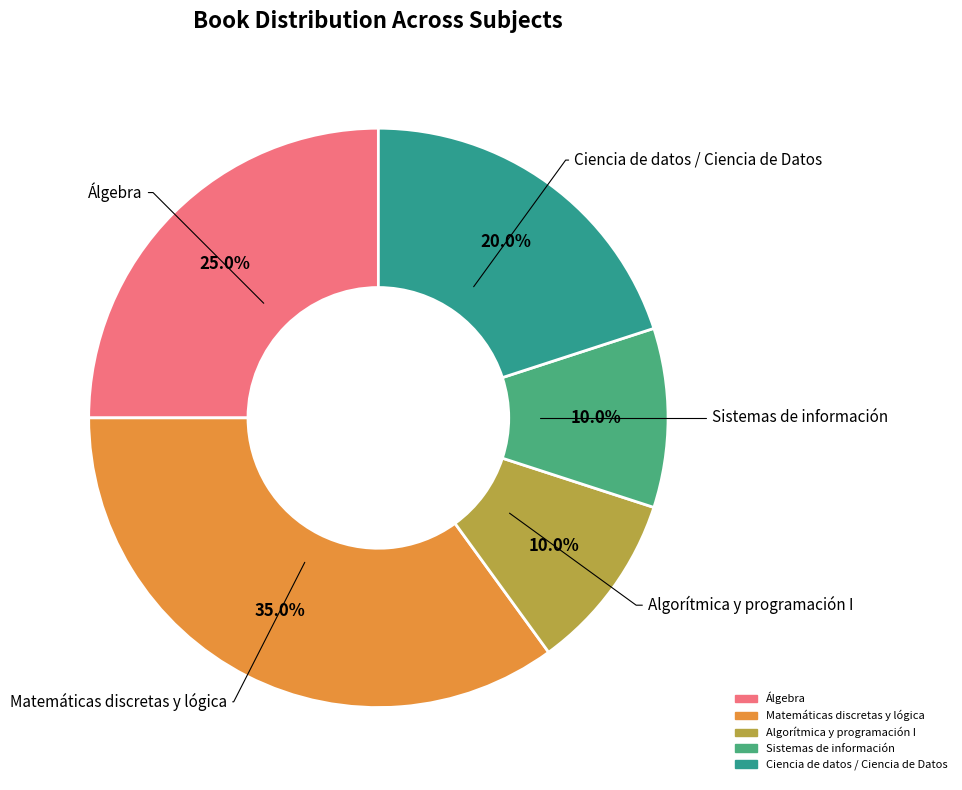

Is there a majority slice in this chart?

No